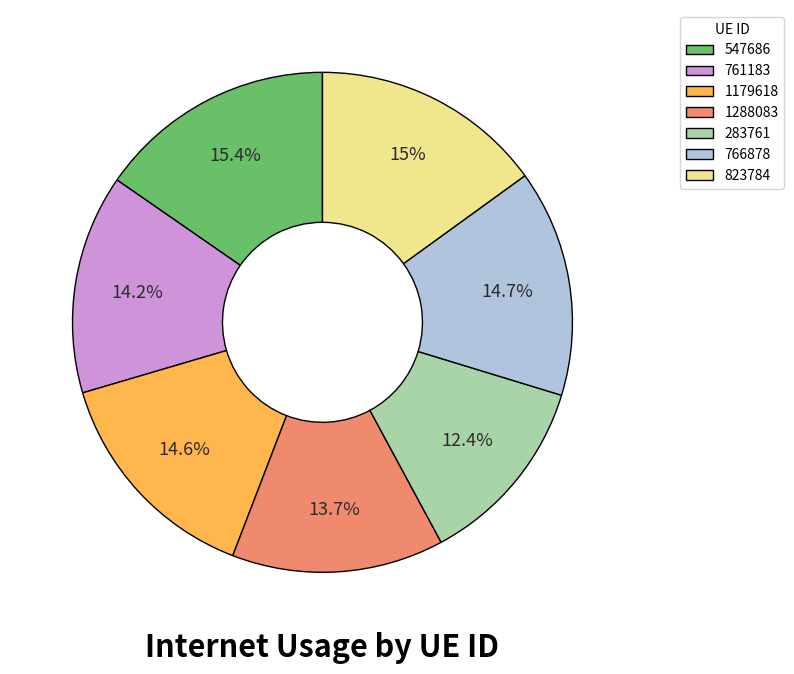

Between 283761 and 761183, which is larger?

761183